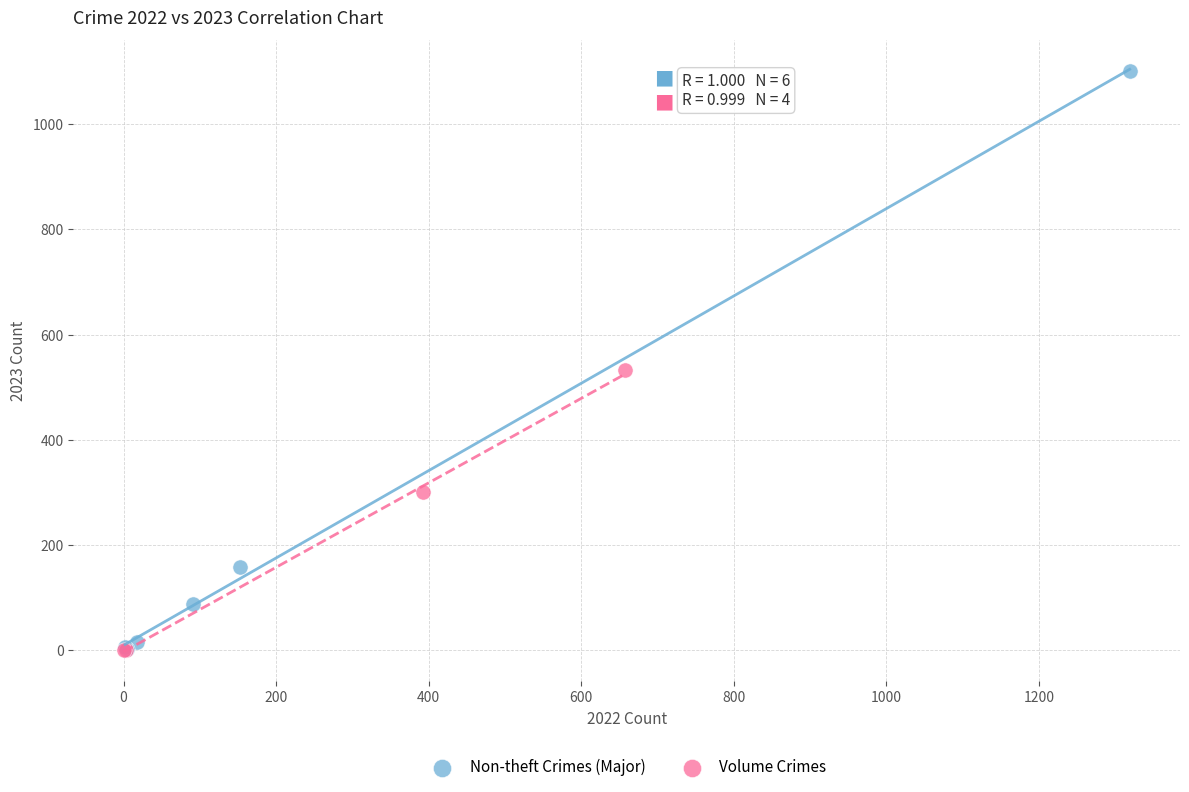

What are all the series names shown in the legend?

Non-theft Crimes (Major), Volume Crimes